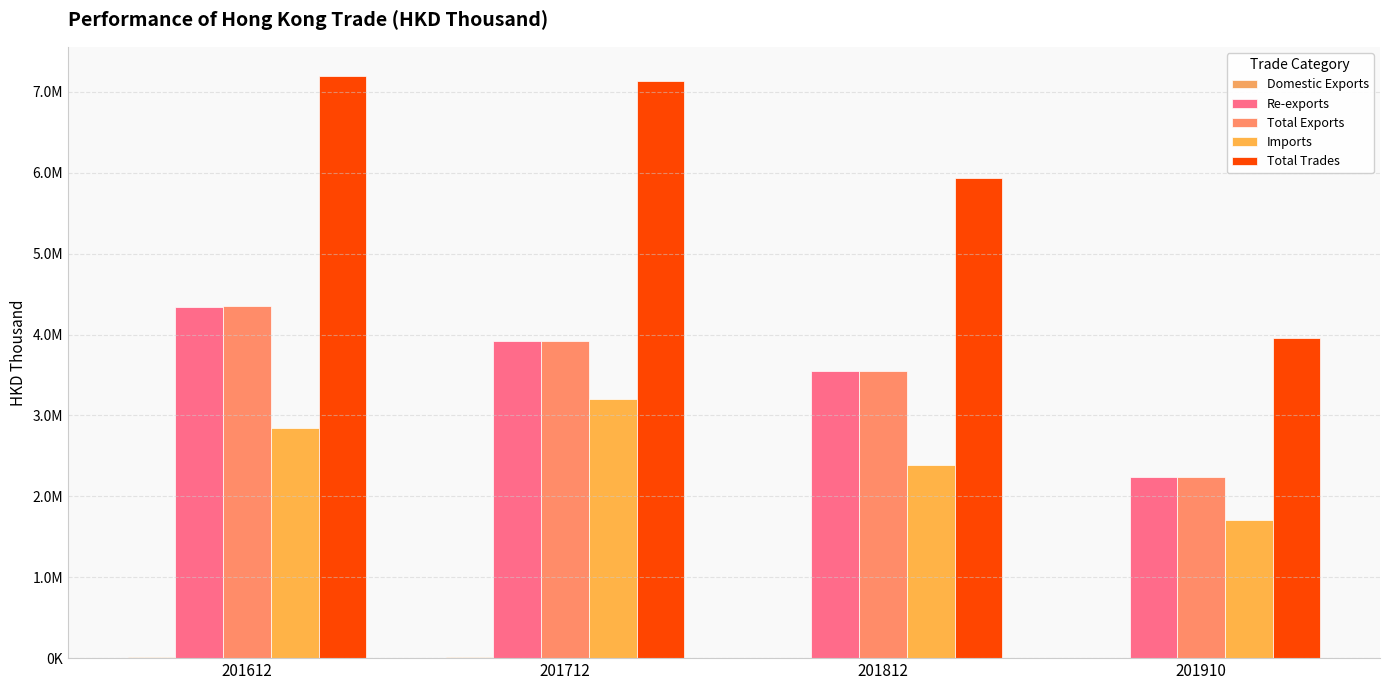

What is the difference between the Total Trades values at 201812 and 201612?

1263080.9